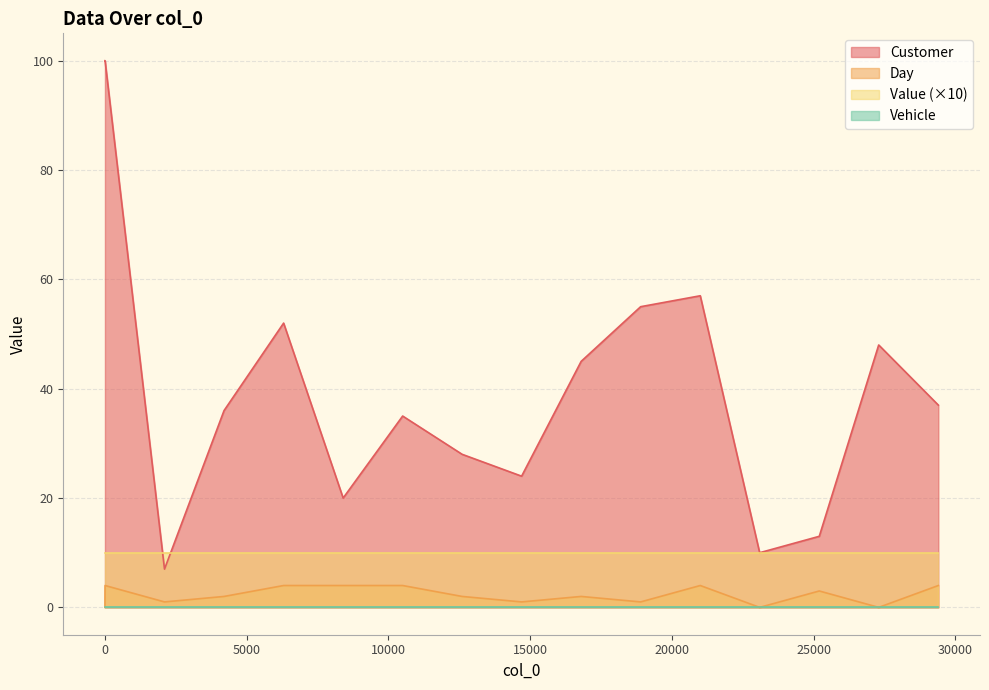

What is the lowest value of the Value (×10) series?

10.0